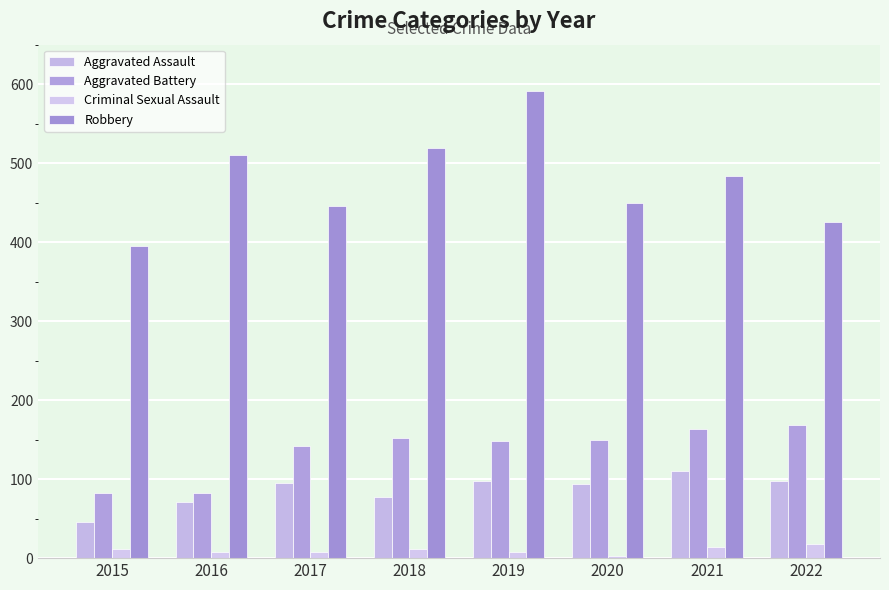

How many groups of bars are there?

8